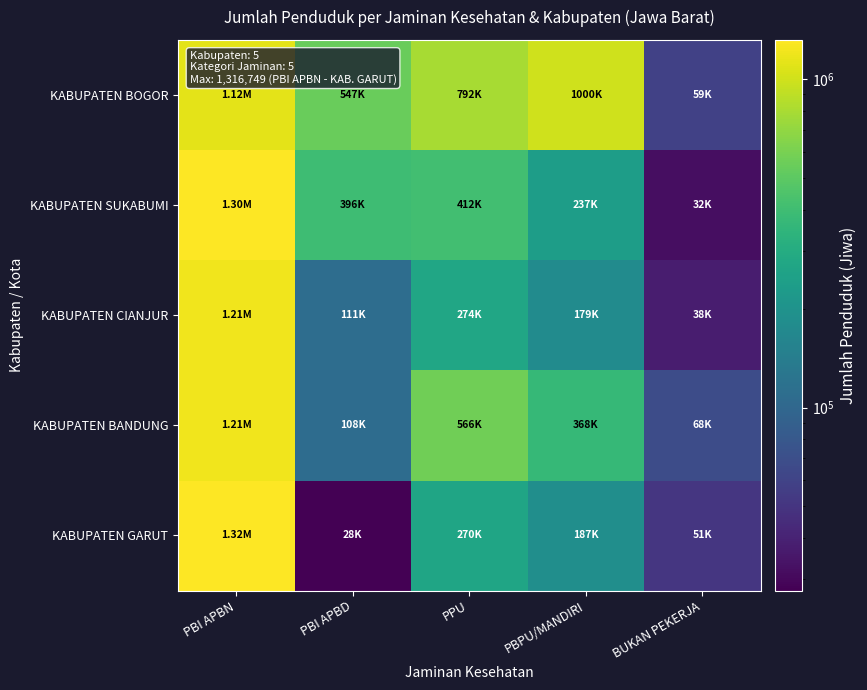

At PBI APBN, list the series in order from largest to smallest.

KABUPATEN GARUT, KABUPATEN SUKABUMI, KABUPATEN CIANJUR, KABUPATEN BANDUNG, KABUPATEN BOGOR